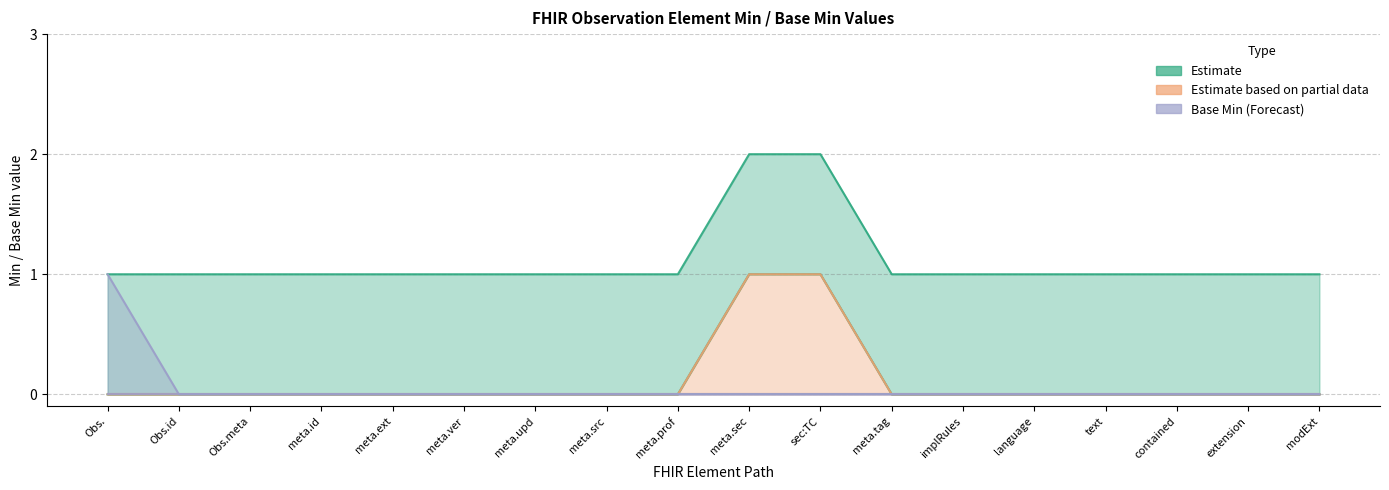

What position from the right is Observation.implicitRules?

6